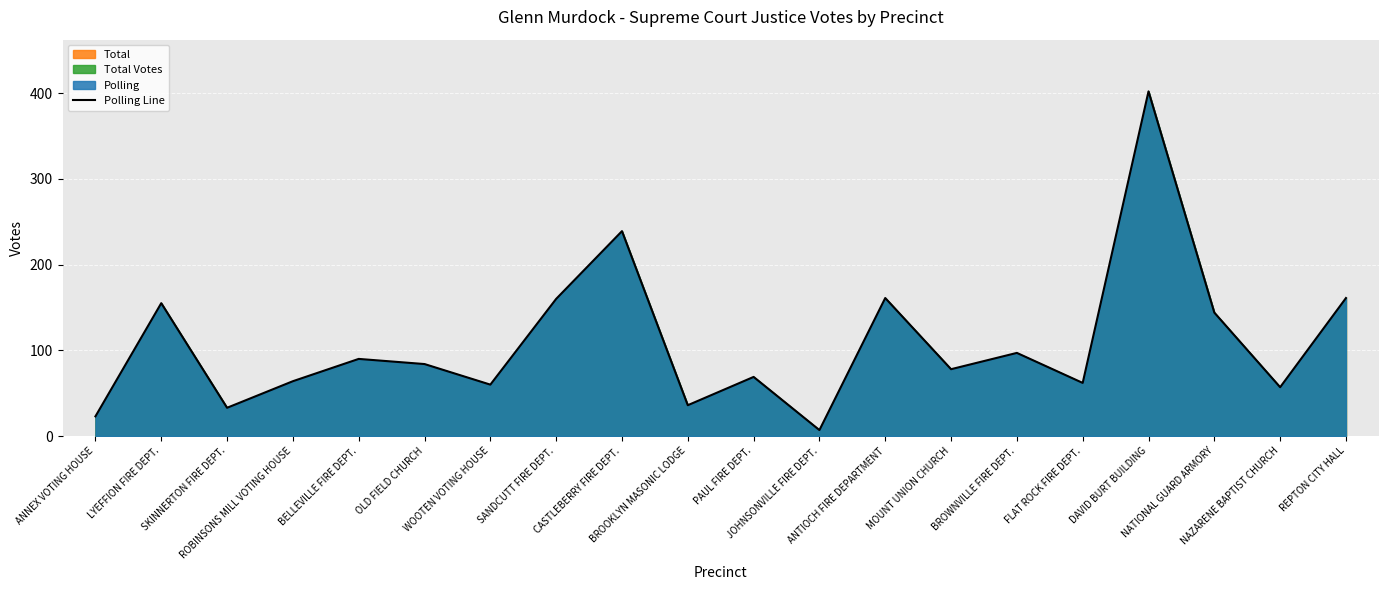

Reading left to right, extract all data points from this chart.

23	155	33	64	90	84	60	160	239	36	69	7	161	78	97	62	402	144	57	161